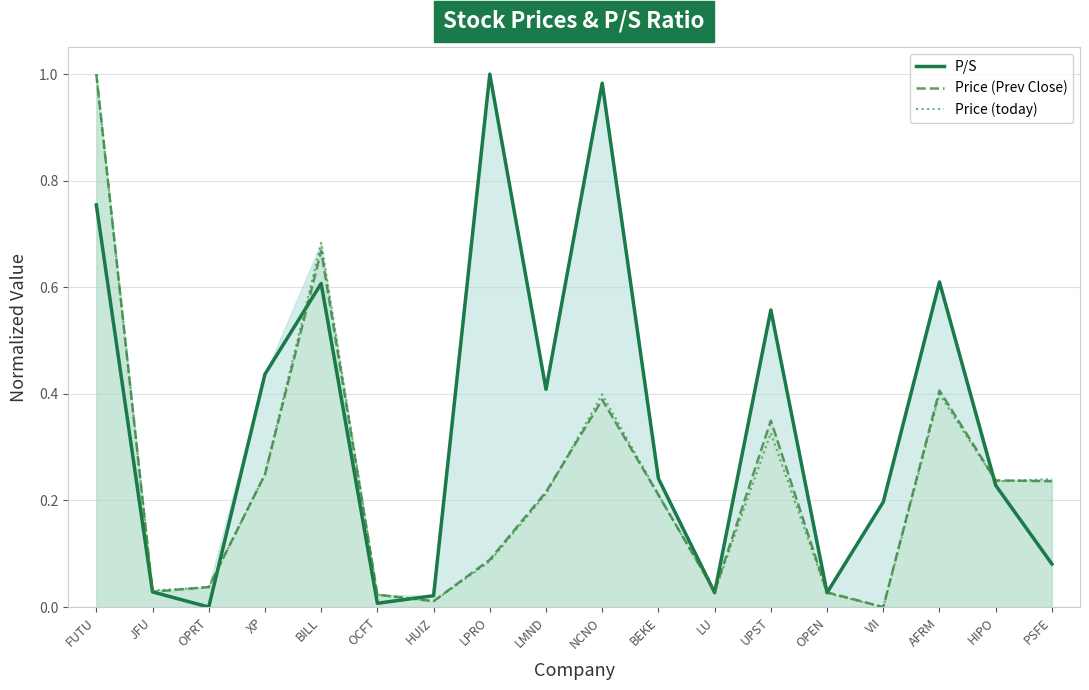

Which label corresponds to the largest value in the chart?

LPRO